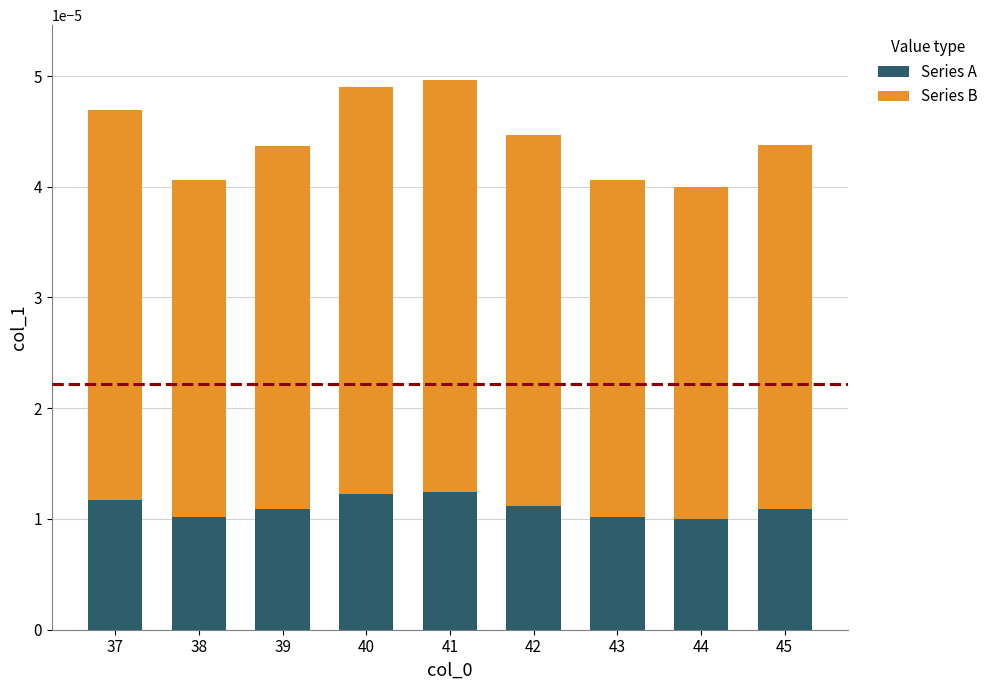

How many Series A values are between 0 and 1?

9